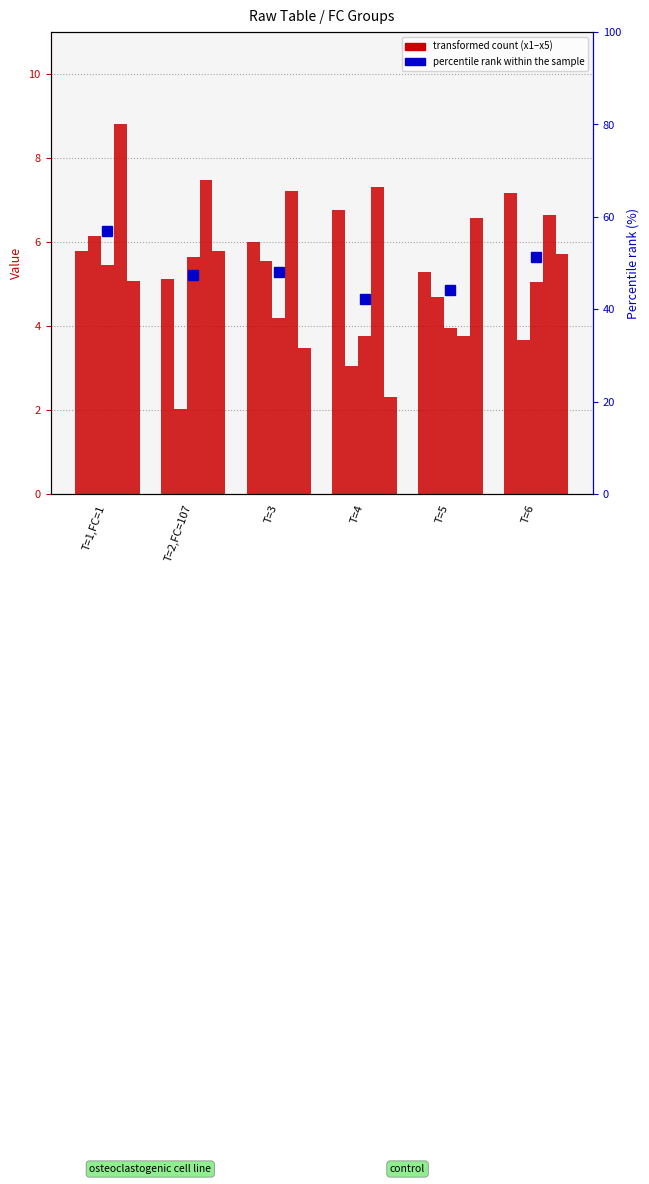

Is it true that x3 equals 5.5 at T=1,FC=1?

True